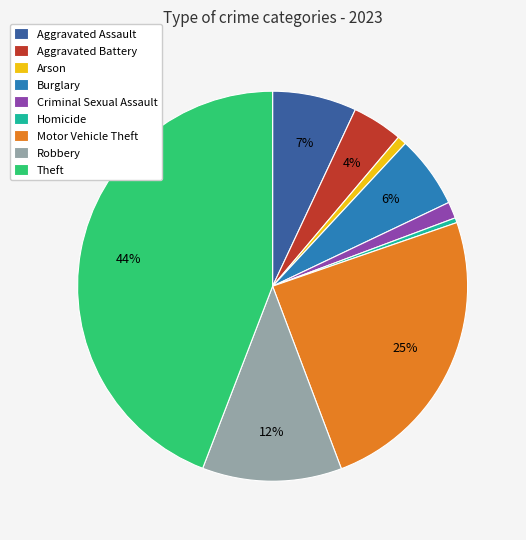

True or false: Homicide accounts for 14% of the total.

False